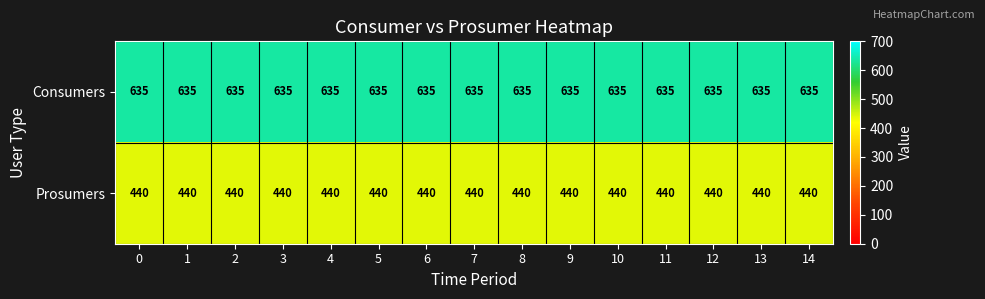

Rank the series by their maximum value, from lowest to highest.

Prosumers, Consumers